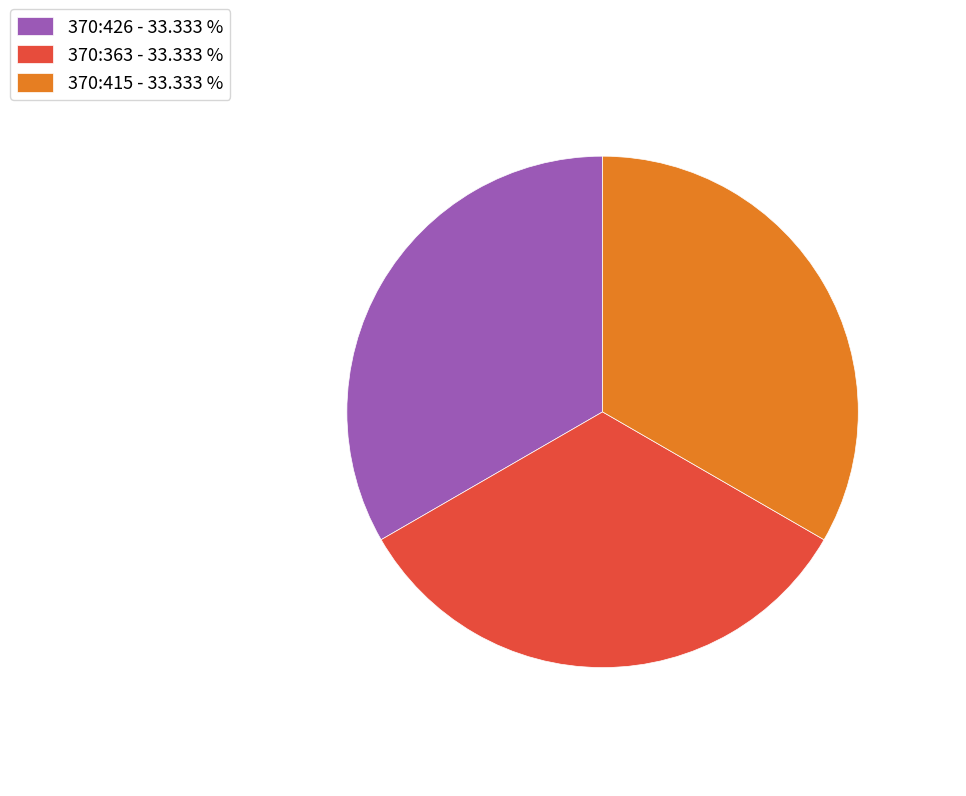

Is there a majority slice in this chart?

No